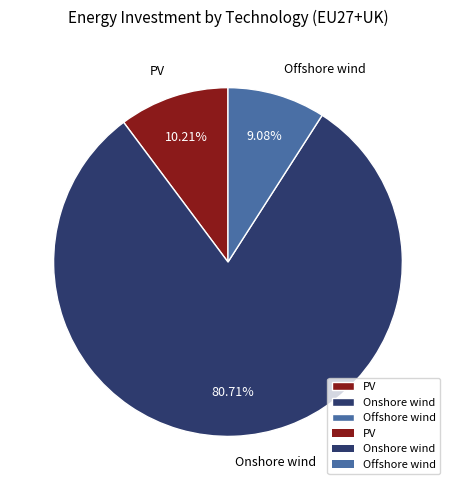

The PV slice represents 4% of the pie. True or false?

False